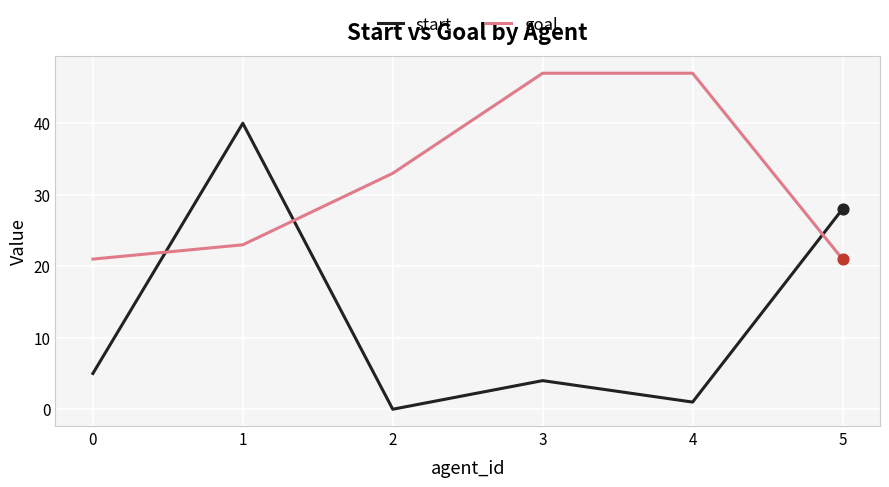

At which category is the sum across all series the highest?

1